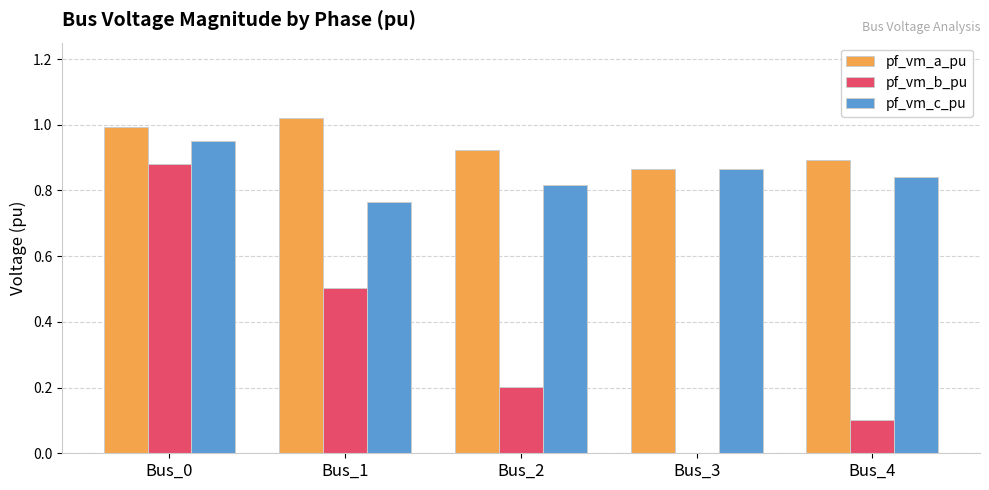

Which series changed the most between Bus_0 and Bus_3?

pf_vm_b_pu